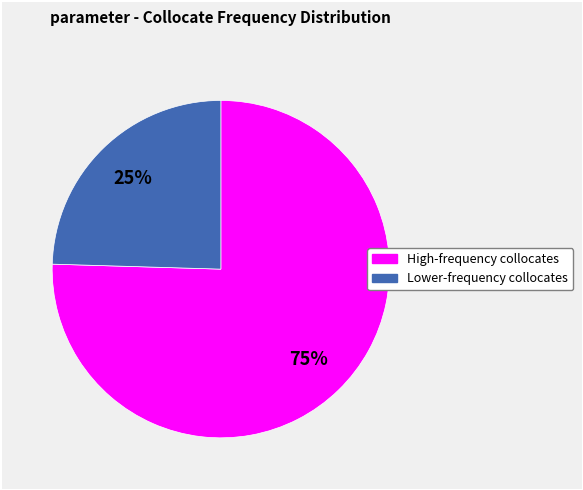

Does any single category account for the majority?

Yes